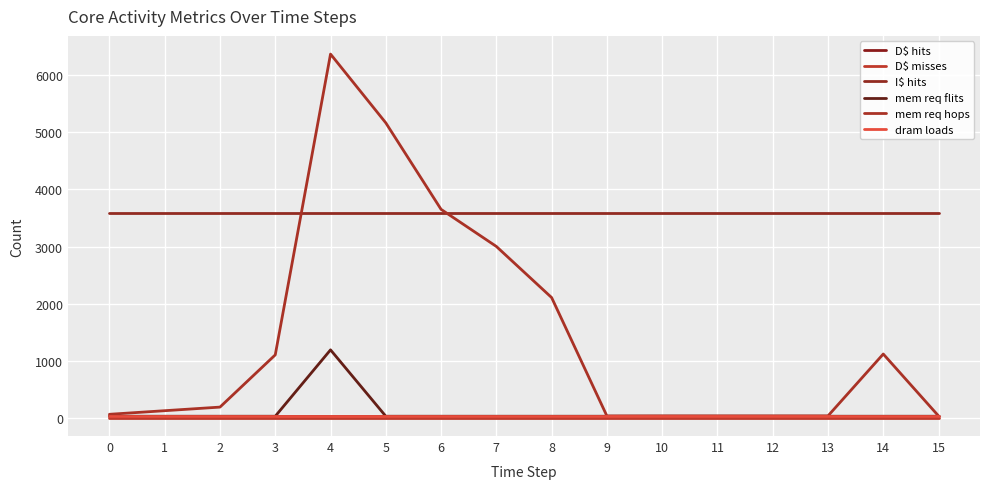

List the series in order of their peak value, highest first.

mem req hops, I$ hits, mem req flits, D$ hits, dram loads, D$ misses